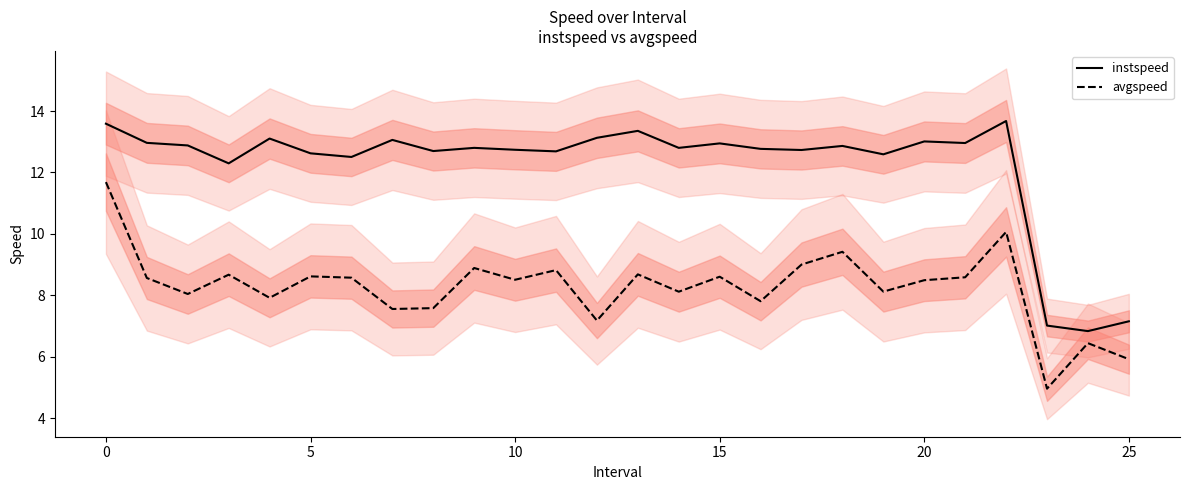

Is the value of avgspeed at 25 greater than the value of instspeed at 14?

No